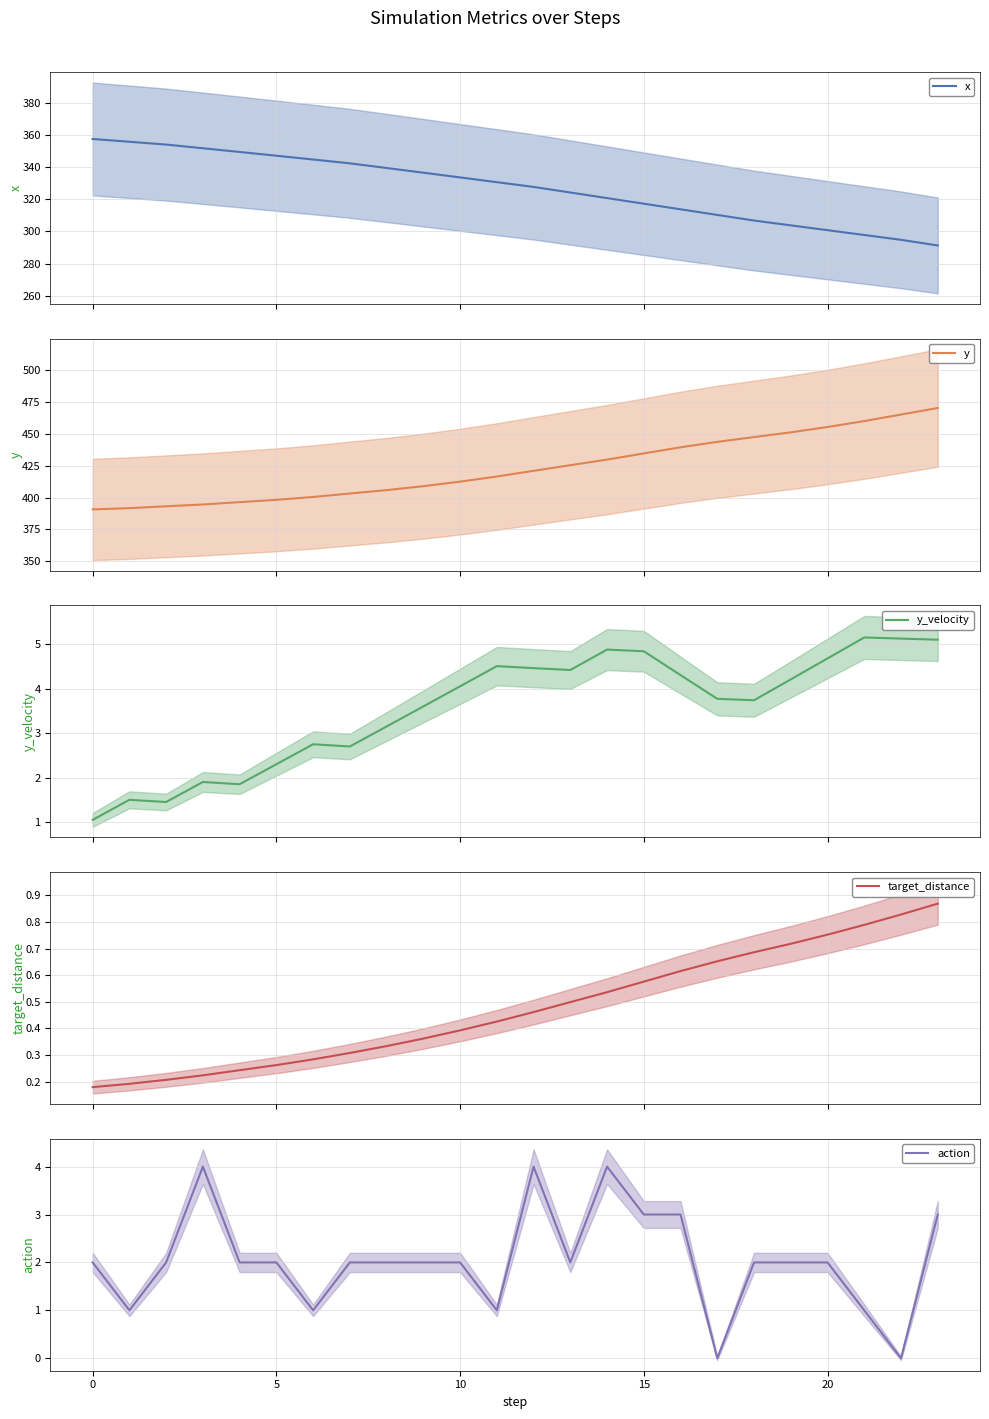

Where does the y_velocity series first go above 4?

10